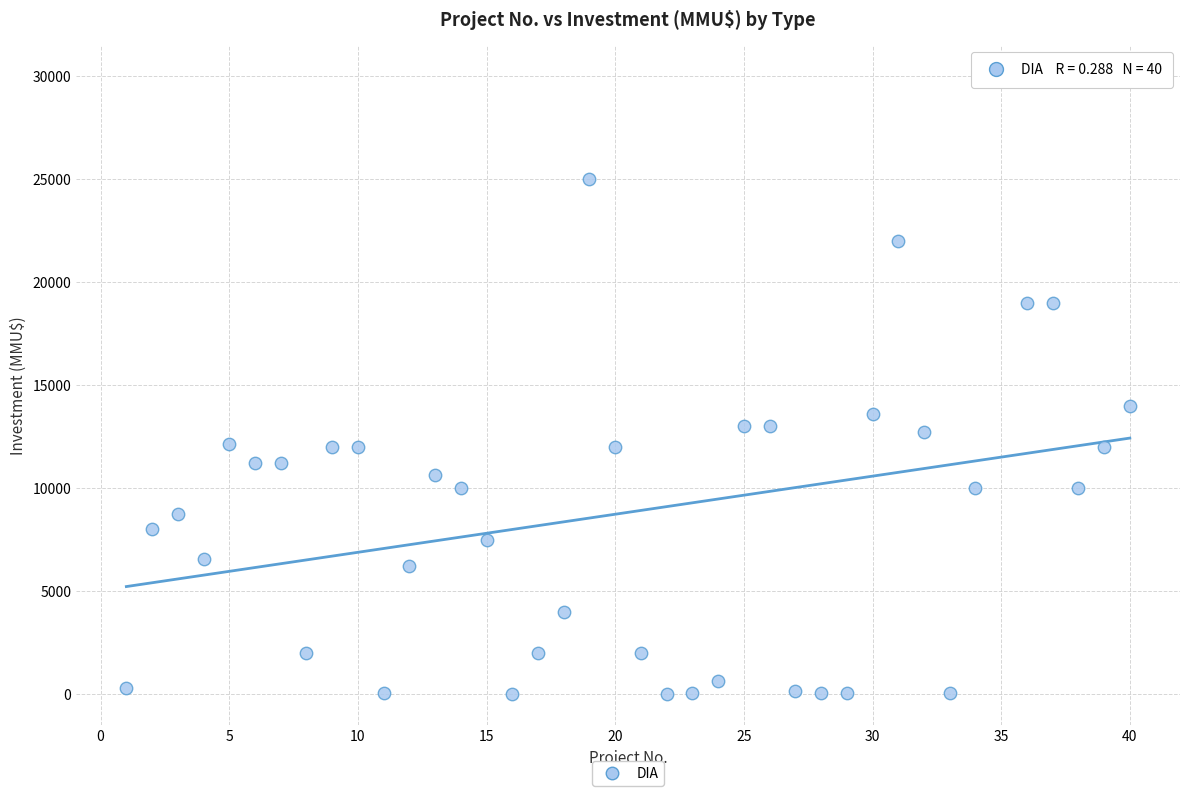

What Y value in the scatter plot is closest to 15000?

14000